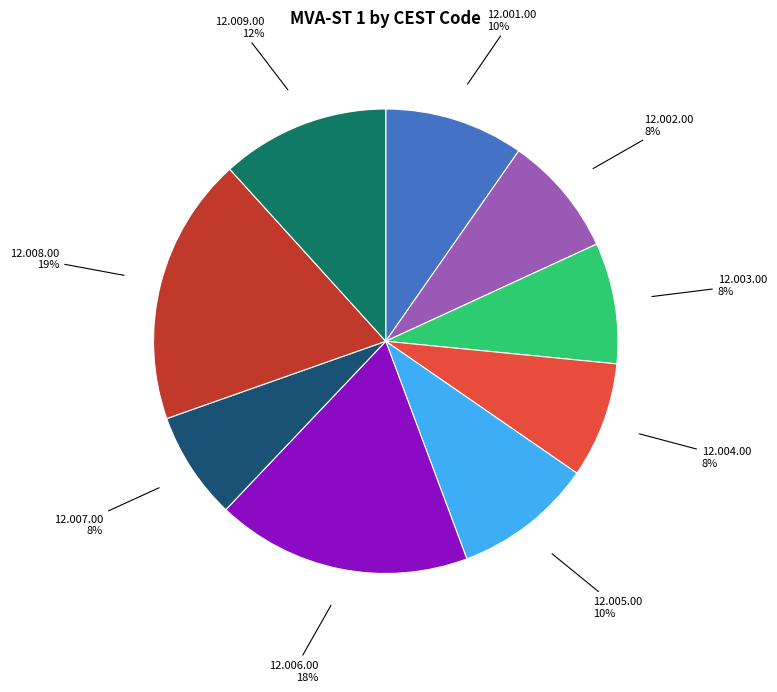

Does 12.001.00 represent more than half of the total?

No